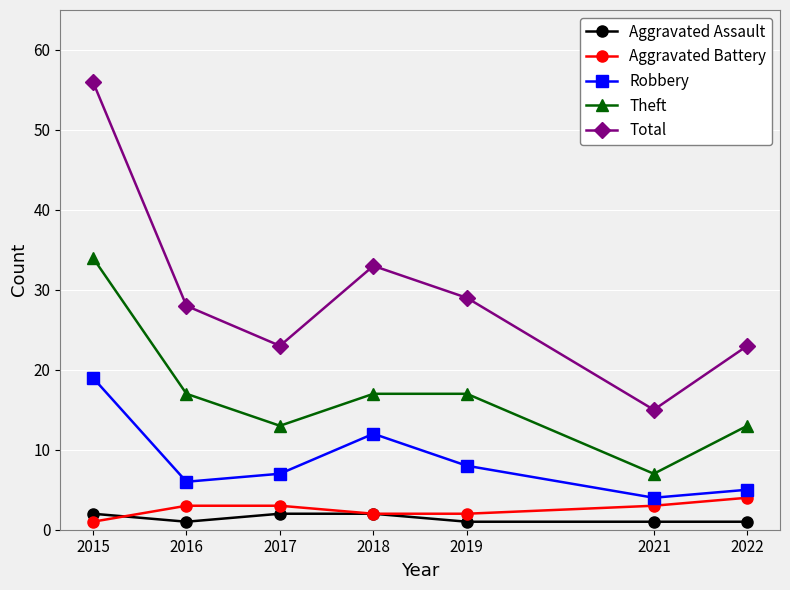

At which category does Robbery reach its first local peak?

2018